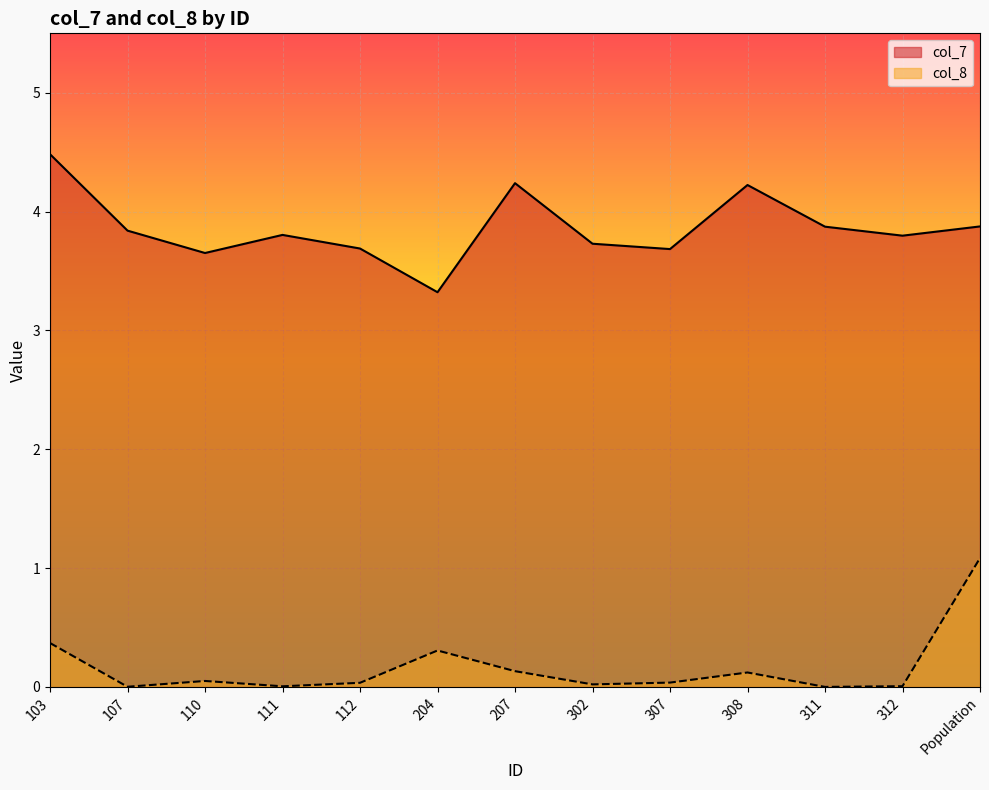

Reading right to left, what are all the values shown in this chart?

col_7: Population=3.9	312=3.8	311=3.9	308=4.2	307=3.7	302=3.7	207=4.2	204=3.3	112=3.7	111=3.8	110=3.7	107=3.8	103=4.5
col_8: Population=1.1	312=0.0	311=0.0	308=0.1	307=0.0	302=0.0	207=0.1	204=0.3	112=0.0	111=0.0	110=0.1	107=0.0	103=0.4